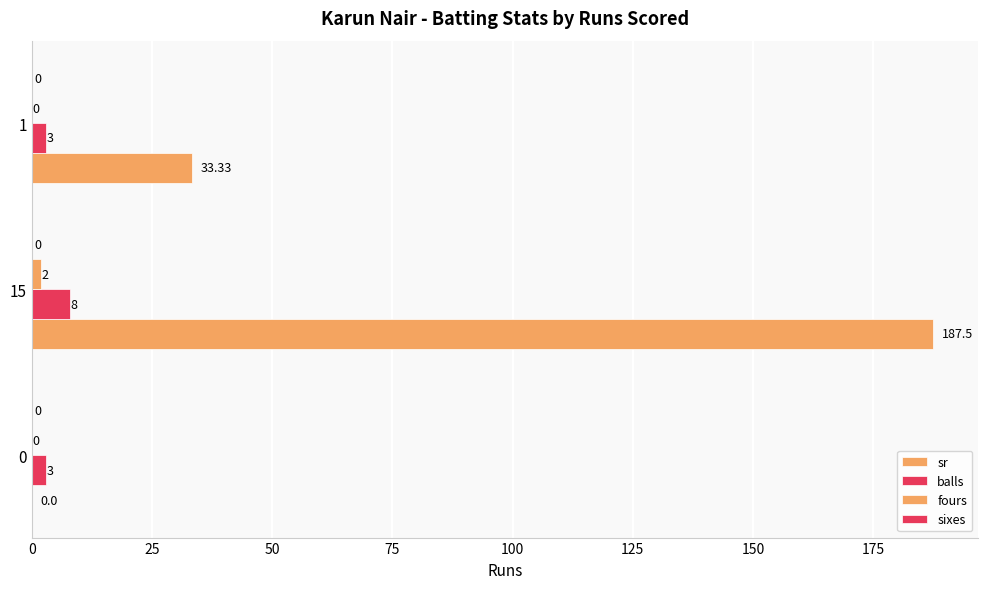

Count the number of data series in this chart.

3